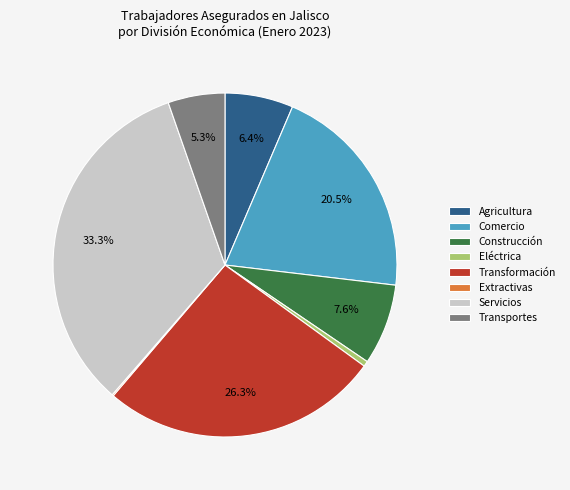

Is there any slice that represents more than half of the pie?

No